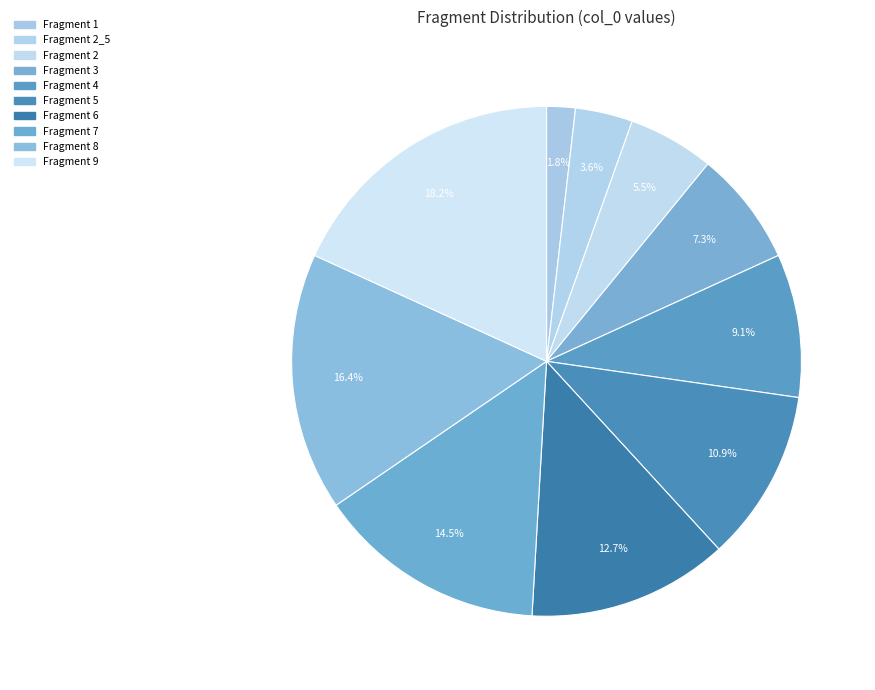

Which category has the smallest portion of the pie?

1